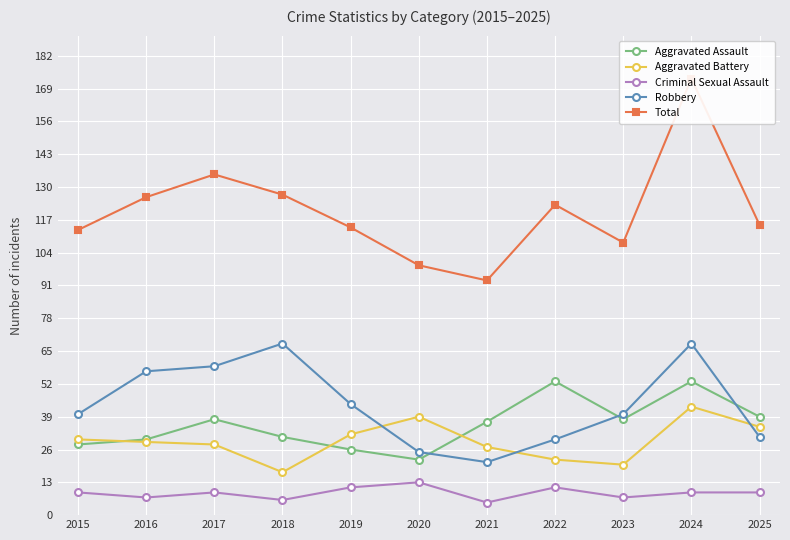

What is the average value of the Aggravated Battery series?

29